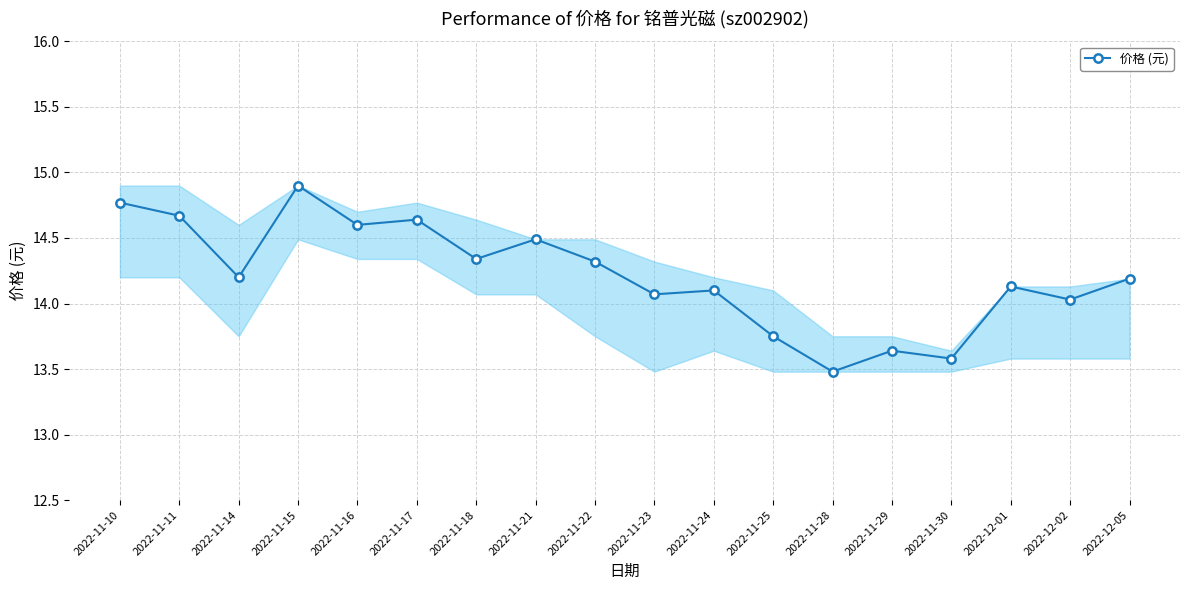

How many categories are shown in the chart?

18